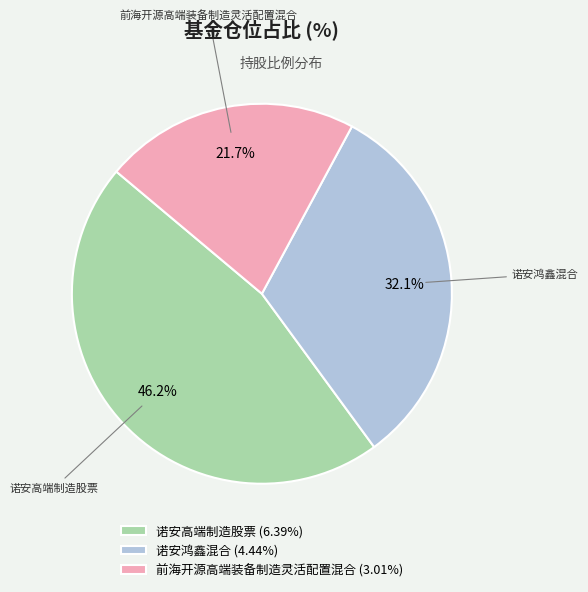

How many slices are in this pie chart?

3